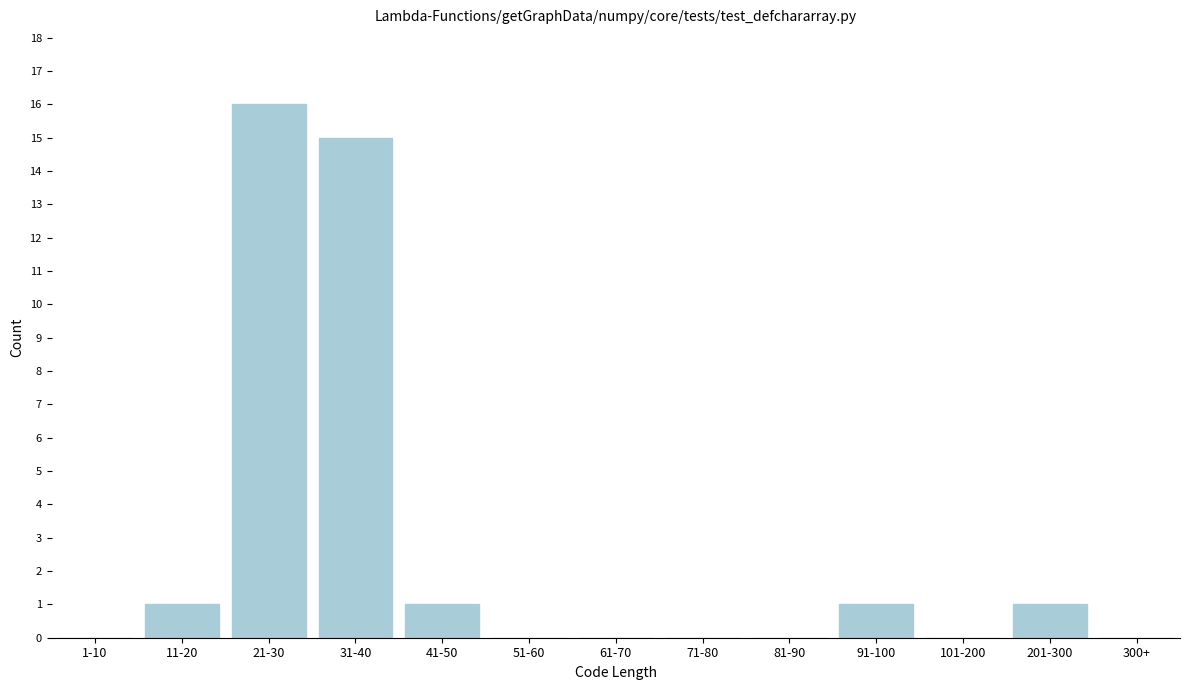

Reading right to left, what are all the values shown in this chart?

300+=0	201-300=1	101-200=0	91-100=1	81-90=0	71-80=0	61-70=0	51-60=0	41-50=1	31-40=15	21-30=16	11-20=1	1-10=0